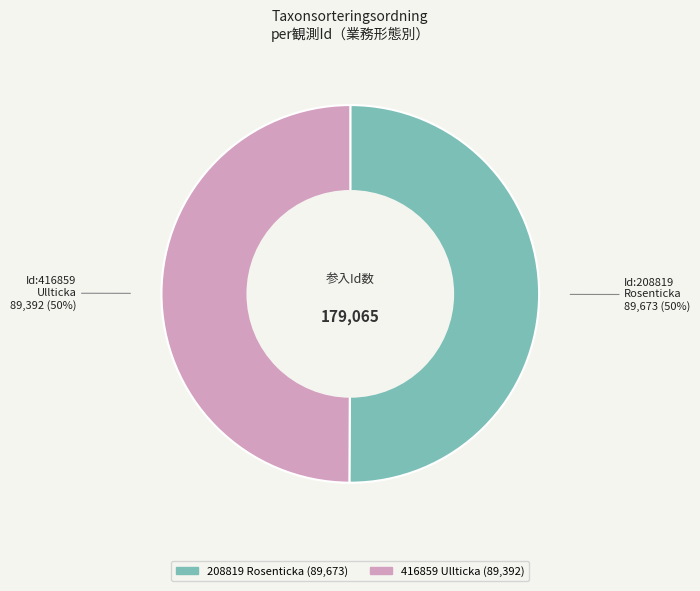

To the nearest percent, what percentage of the pie is 208819?

50%